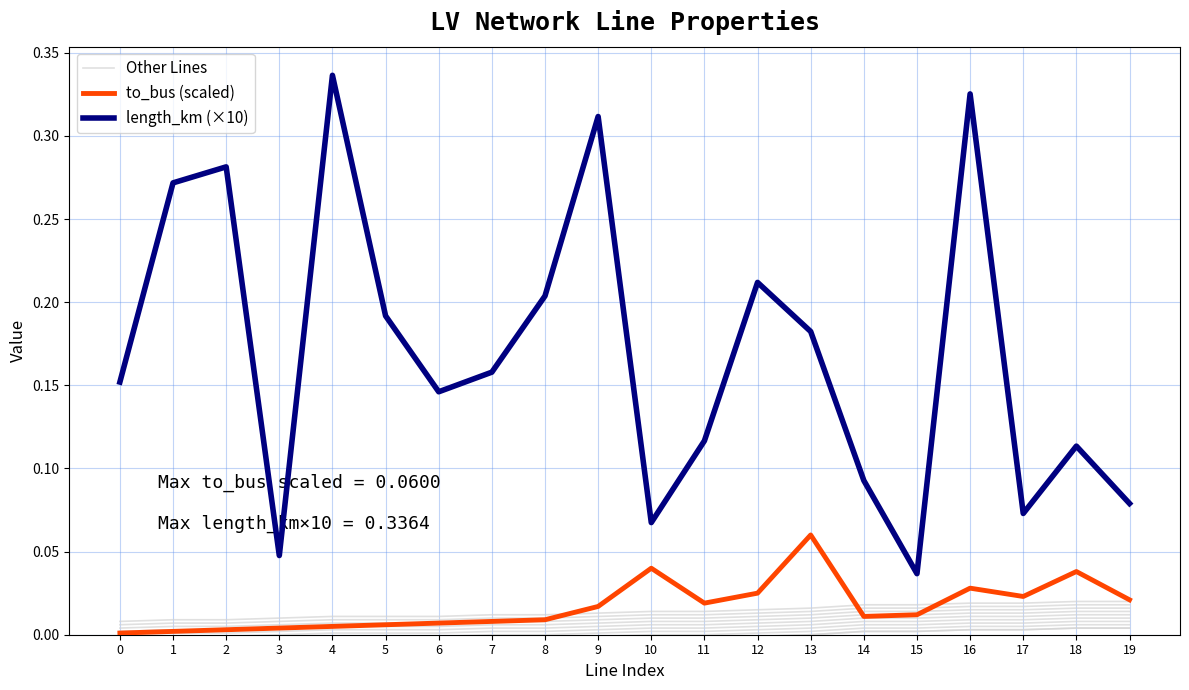

Reading left to right, what are all the values shown in this chart?

Other Lines: -0.0	-0.0	-0.0	-0.0	-0.0	-0.0	-0.0	-0.0	-0.0	-0.0	-0.0	-0.0	-0.0	0.0	0.0	0.0	0.0	0.0	0.0	0.0
to_bus (scaled): 0.0	0.0	0.0	0.0	0.0	0.0	0.0	0.0	0.0	0.0	0.0	0.0	0.0	0.1	0.0	0.0	0.0	0.0	0.0	0.0
length_km (×10): 0.2	0.3	0.3	0.0	0.3	0.2	0.1	0.2	0.2	0.3	0.1	0.1	0.2	0.2	0.1	0.0	0.3	0.1	0.1	0.1